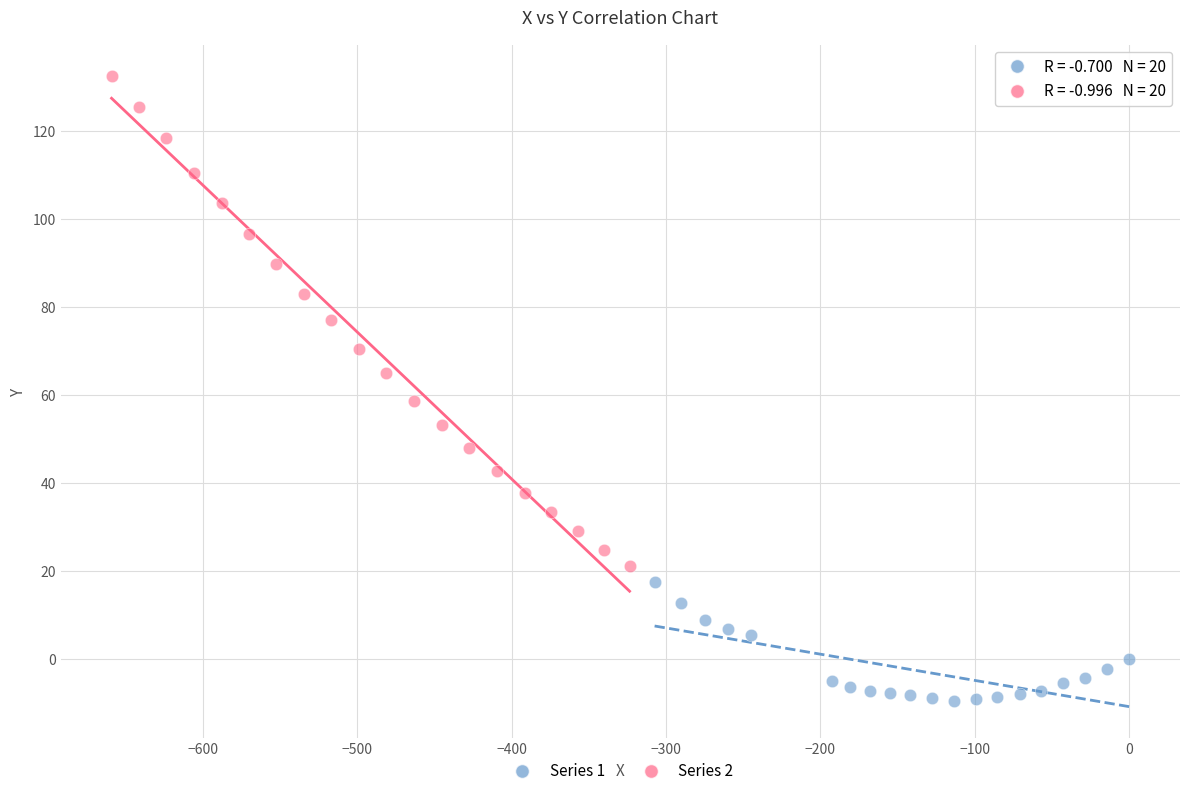

Which series contains the highest Y value?

Series 2